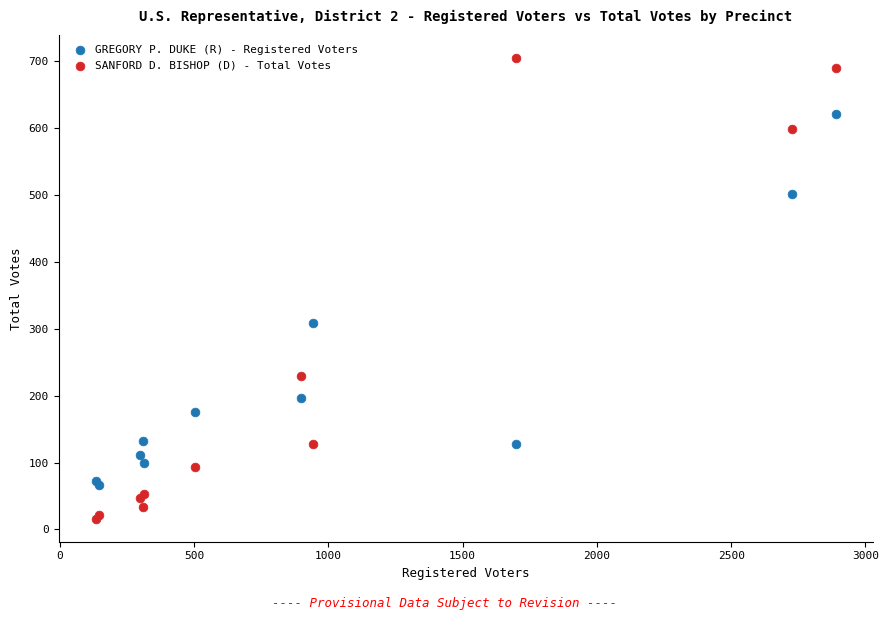

What are all the series names shown in the legend?

GREGORY P. DUKE (R) - Registered Voters, SANFORD D. BISHOP (D) - Total Votes